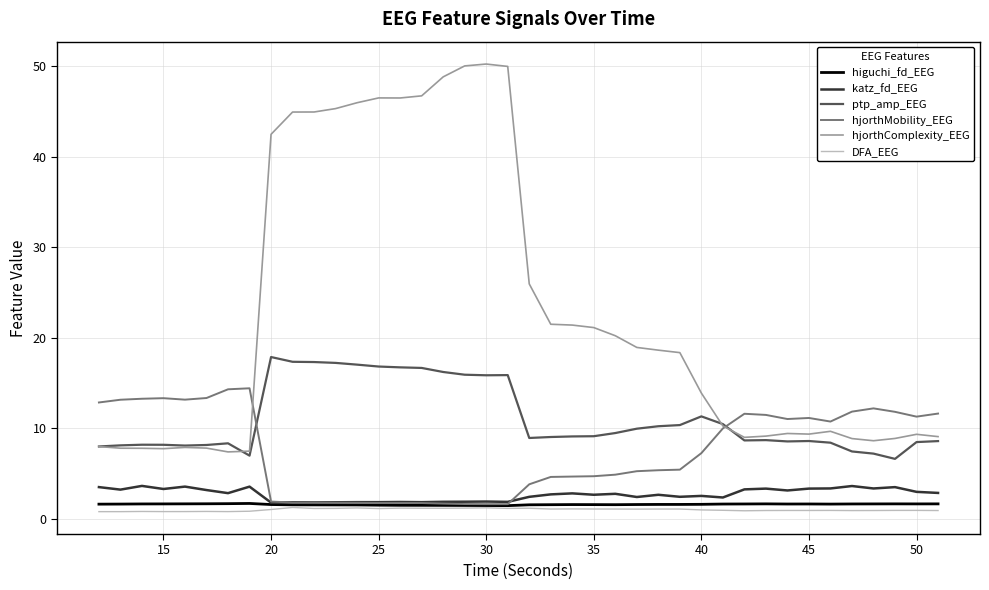

Which series has the widest spread of values?

hjorthComplexity_EEG